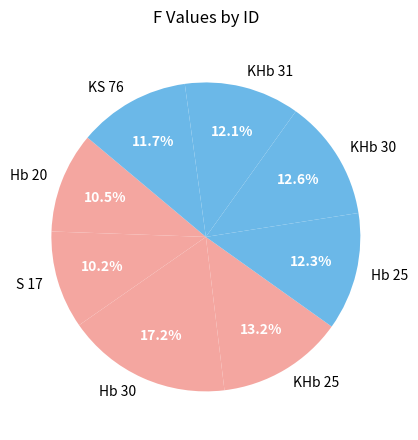

Does any single category account for the majority?

No